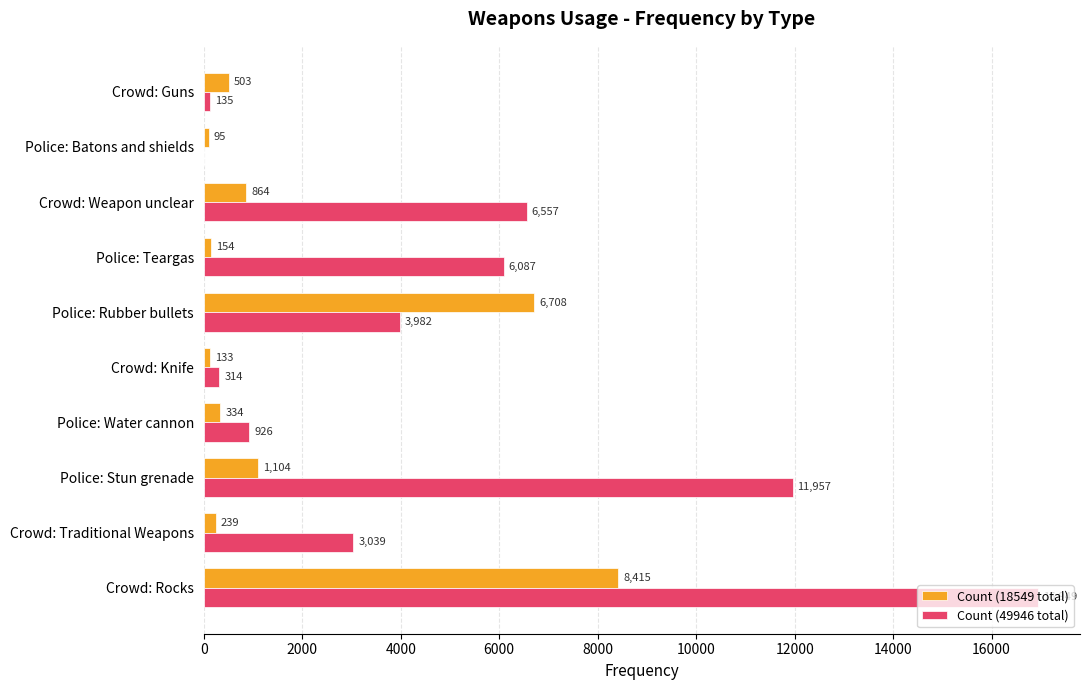

Where is Count (49946 total) nearest to the value 8474?

Crowd: Weapon unclear